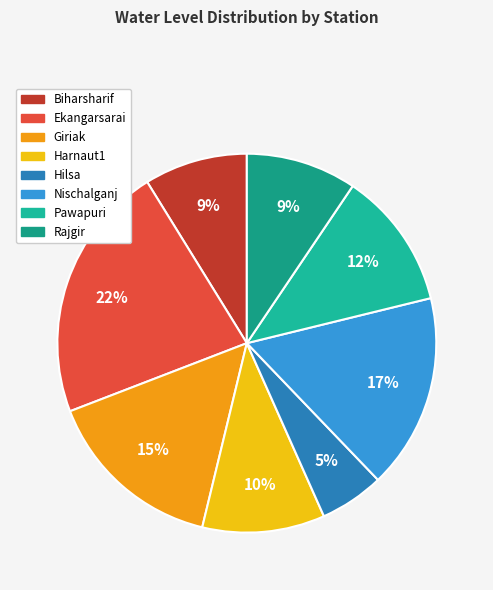

How many slices are in this pie chart?

8